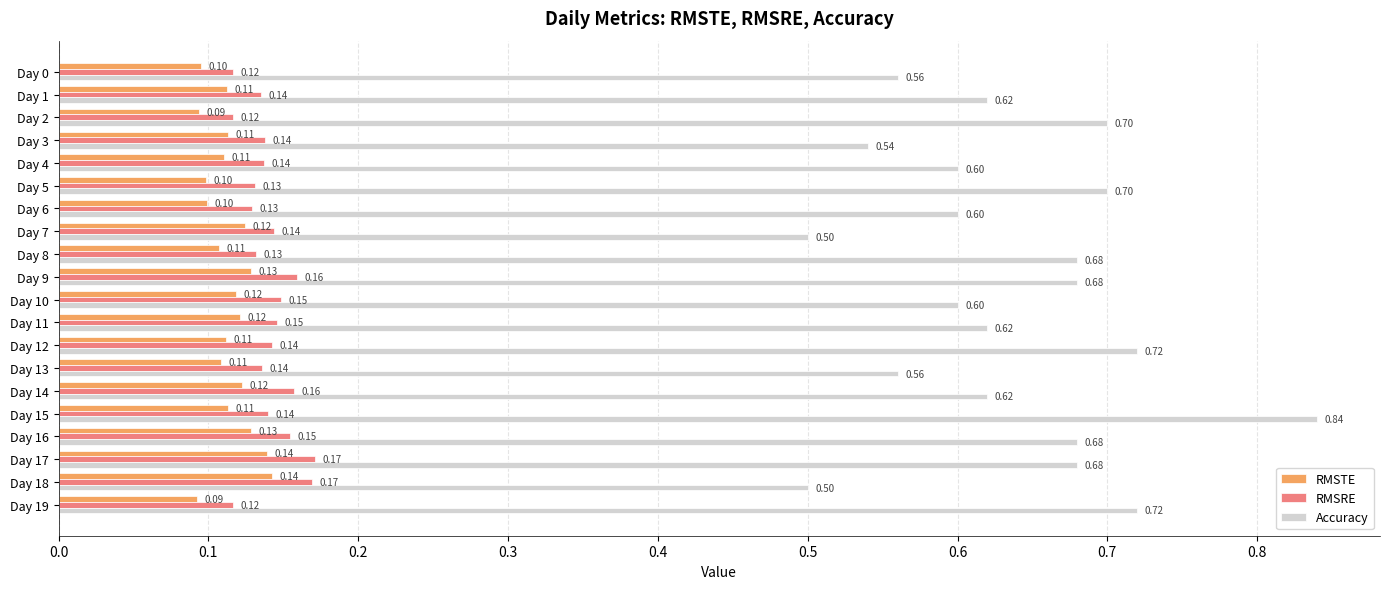

Which series changed the most between Day 3 and Day 18?

Accuracy